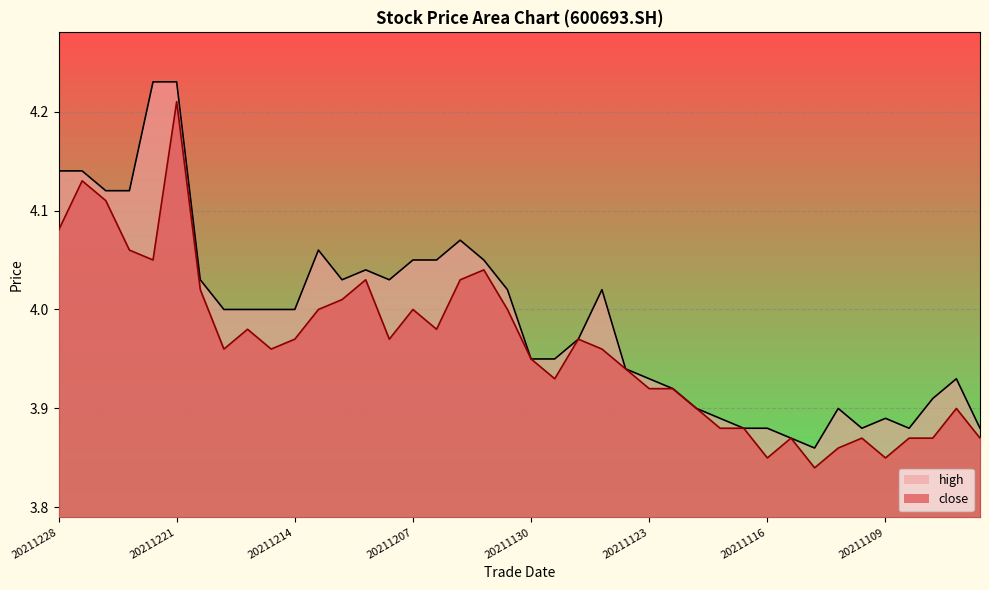

Where is the first local minimum for close?

20211222